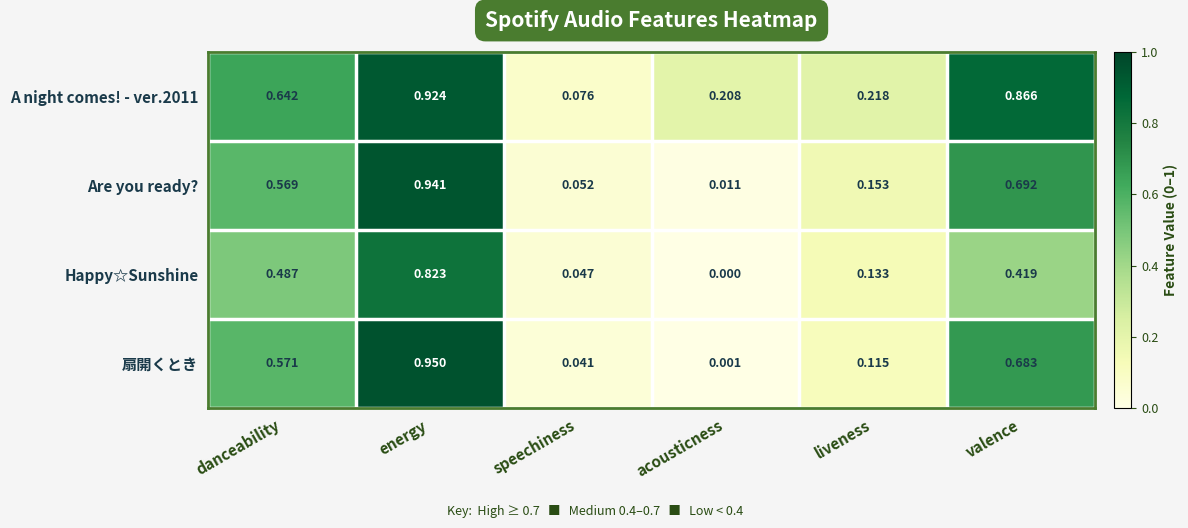

At which label is 扇開くとき closest to 0?

acousticness